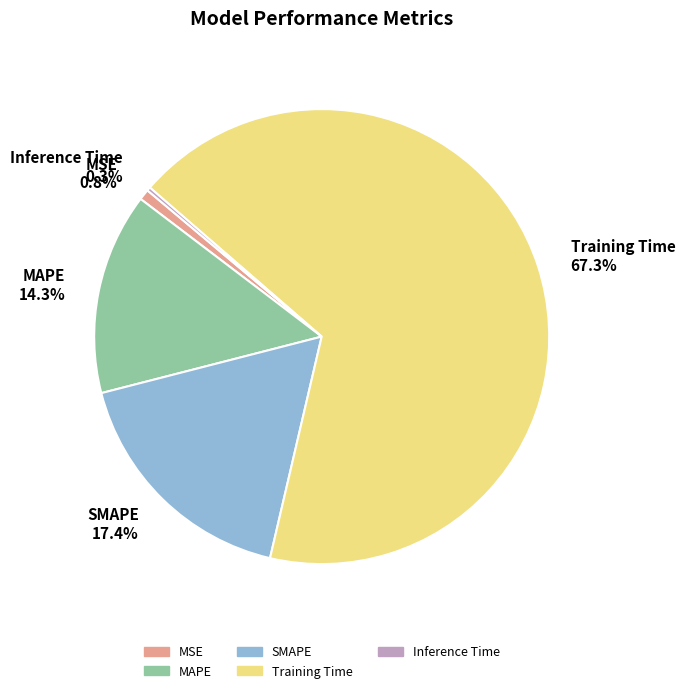

Approximately how many times larger is the value at SMAPE 17.4% compared to Training Time 67.3%?

0.3